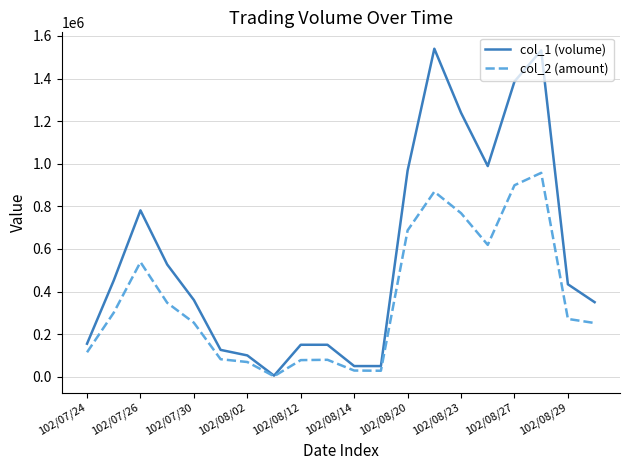

What is the difference between the maximum and minimum values in the col_2 (amount) series?

954970